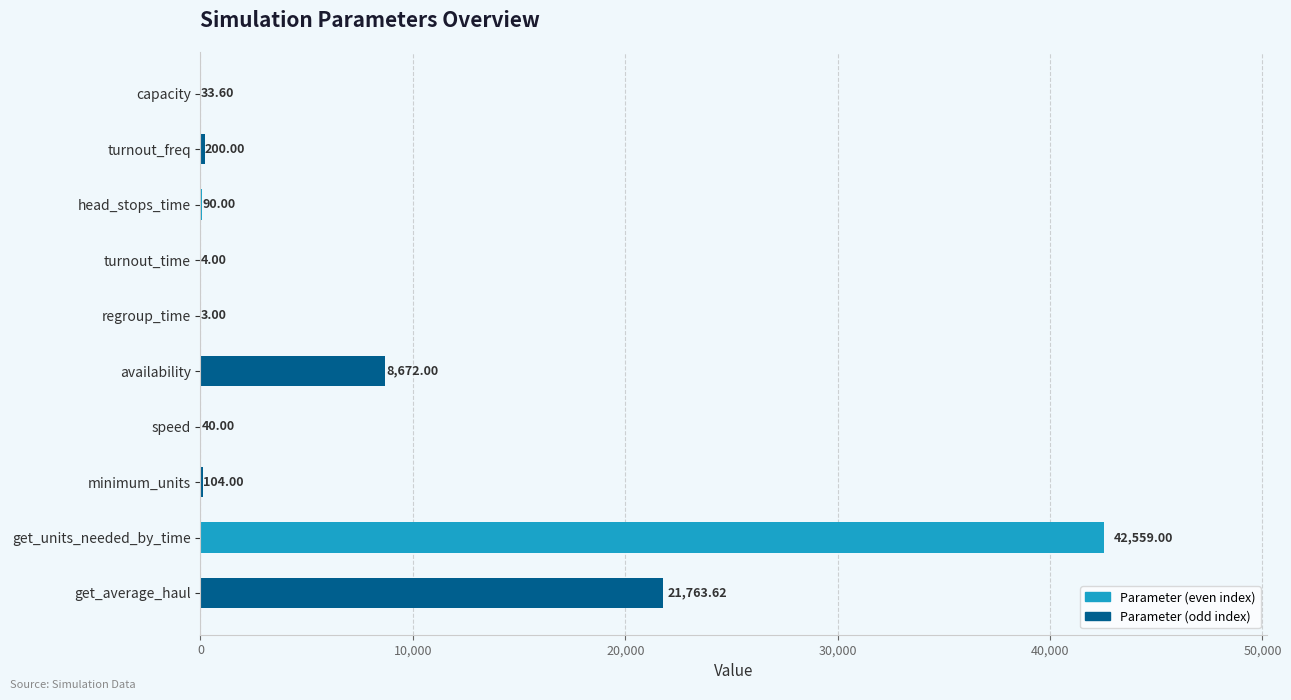

What is the sum of all values?

73469.2